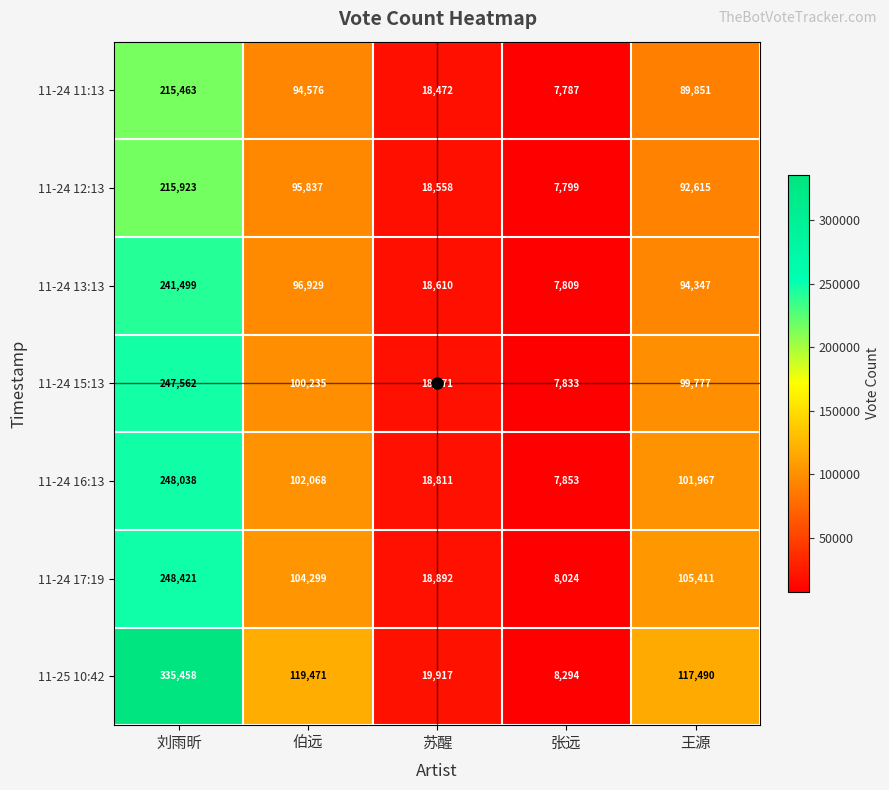

The value of 11-24 13:13 at 王源 is 94347. True or false?

True